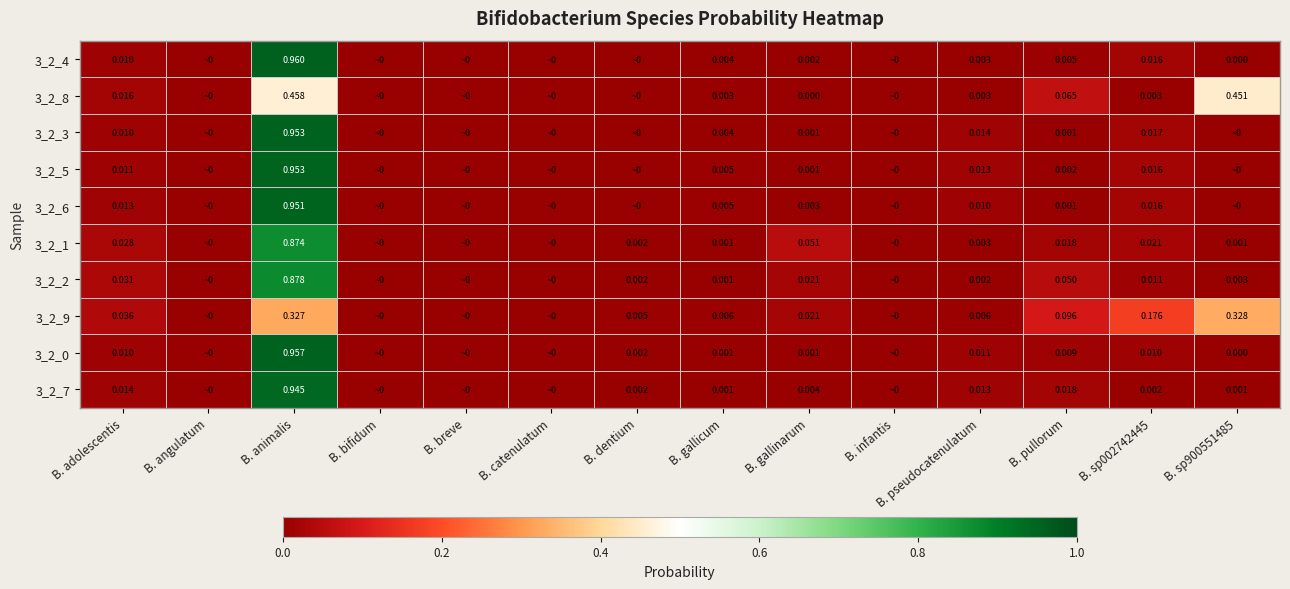

Between B. gallicum and B. dentium, which is larger?

B. gallicum